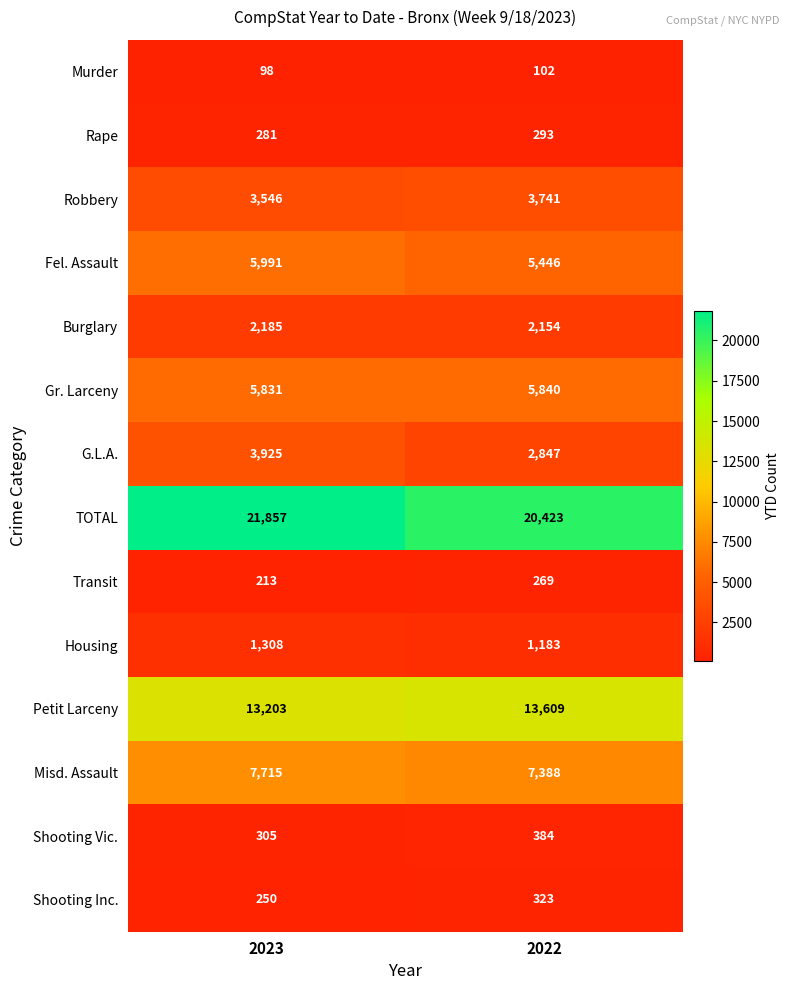

The value of Housing at 2023 is 810. True or false?

False